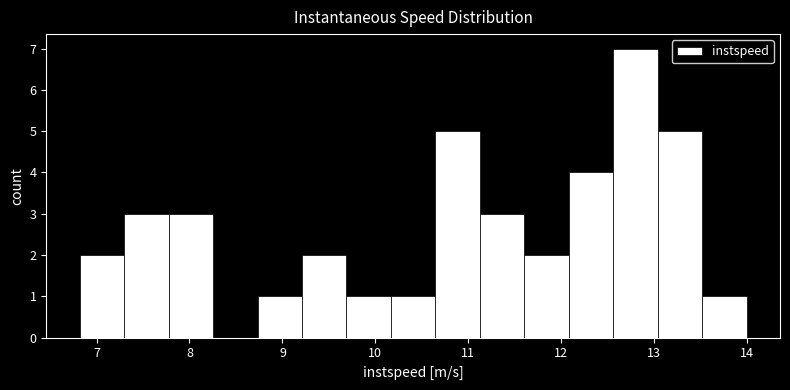

Reading left to right, transcribe this chart: for each bar, give the range it covers on the x-axis and its height. Neither the bar edges nor the heights are printed on the chart, so give them approximately, as read against the axes.

6.8 to 7.3: 2
7.3 to 7.8: 3
7.8 to 8.3: 3
8.3 to 8.7: 0
8.7 to 9.2: 1
9.2 to 9.7: 2
9.7 to 10.2: 1
10.2 to 10.6: 1
10.6 to 11.1: 5
11.1 to 11.6: 3
11.6 to 12.1: 2
12.1 to 12.6: 4
12.6 to 13.0: 7
13.0 to 13.5: 5
13.5 to 14.0: 1